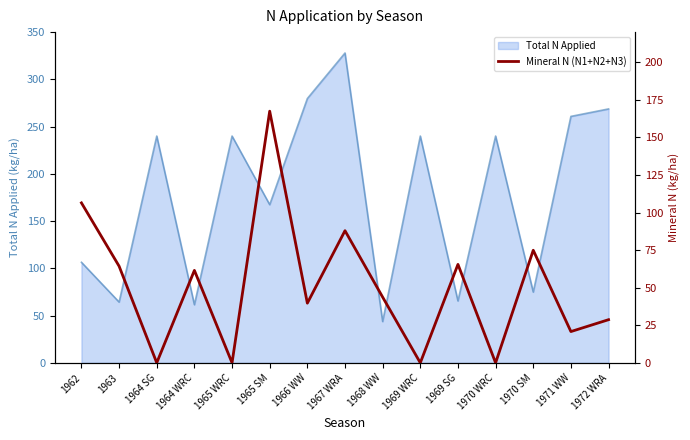

The Total N Applied series shows 22.0 at 1963. True or false?

False